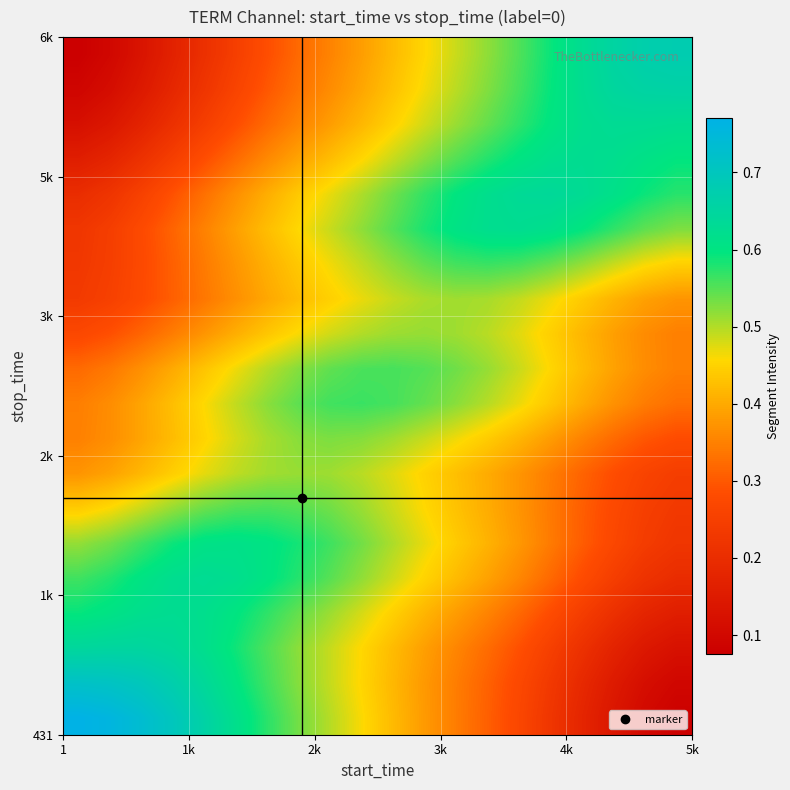

Count the number of categories in the chart.

20